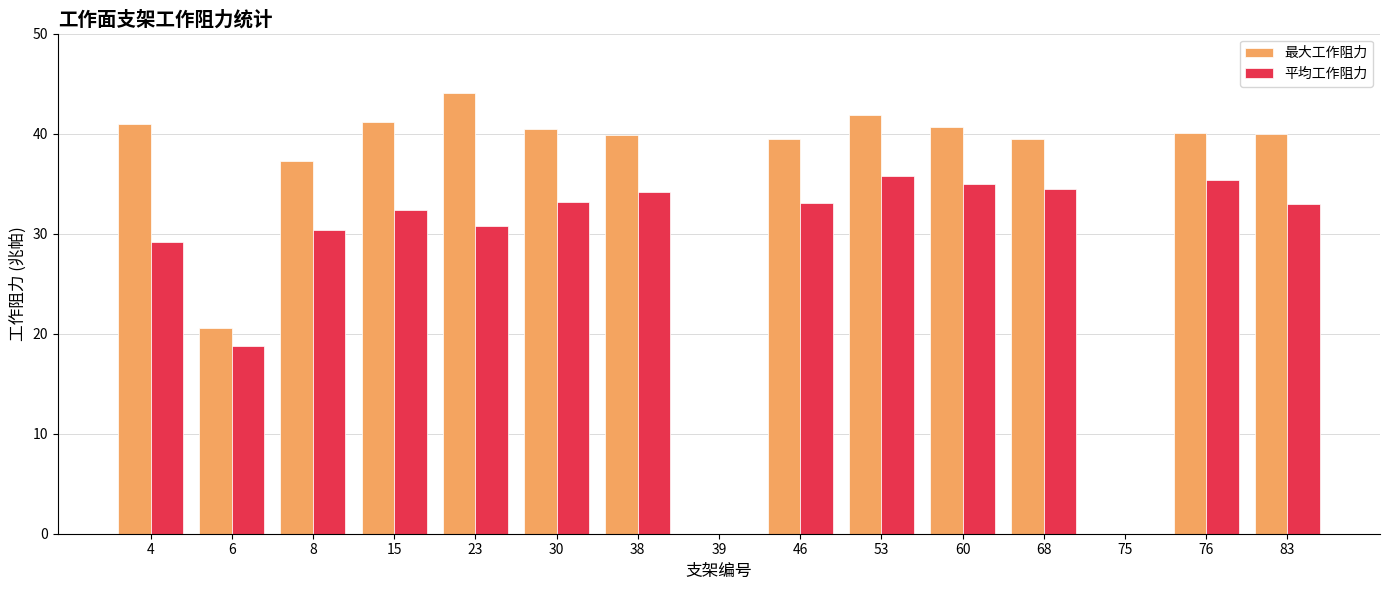

At which category does the chart reach its peak across all series?

23